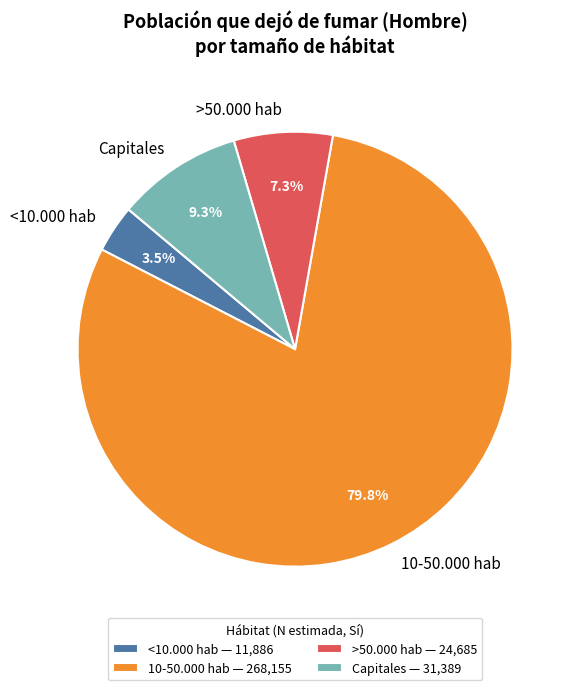

Do 10-50.000 hab and >50.000 hab together represent more than half of the pie?

Yes